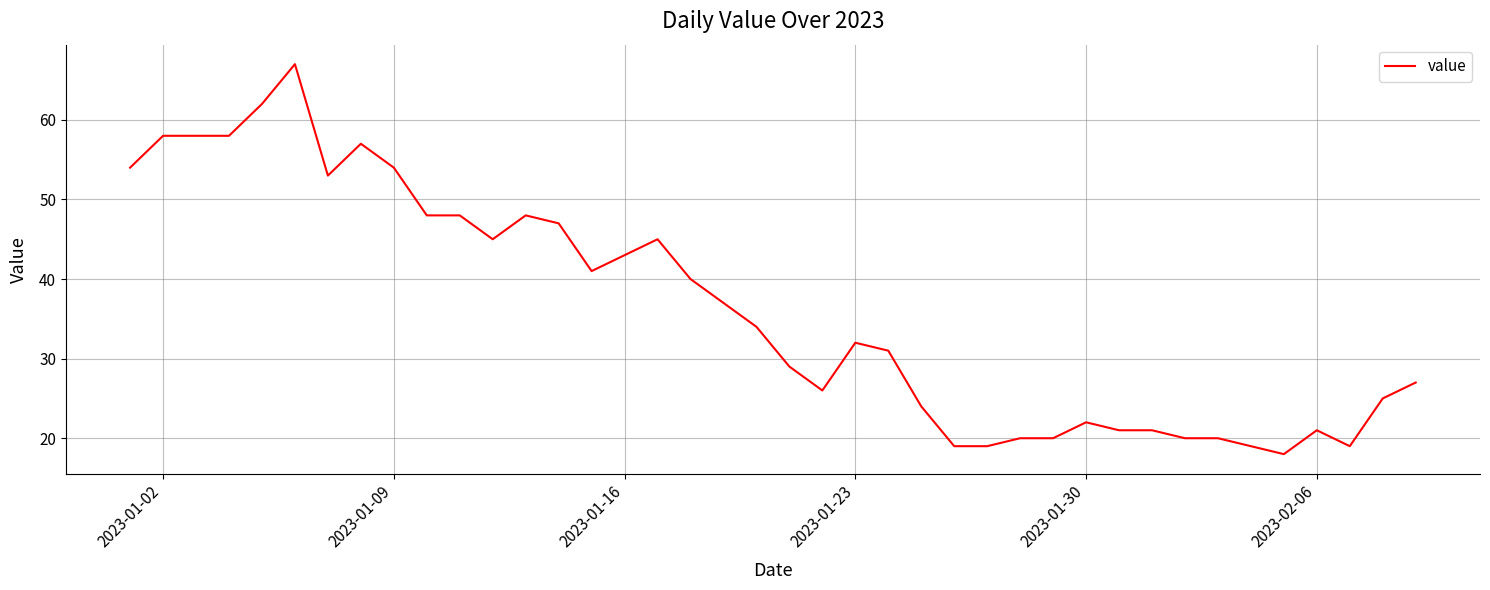

What is the minimum value shown in the chart?

18